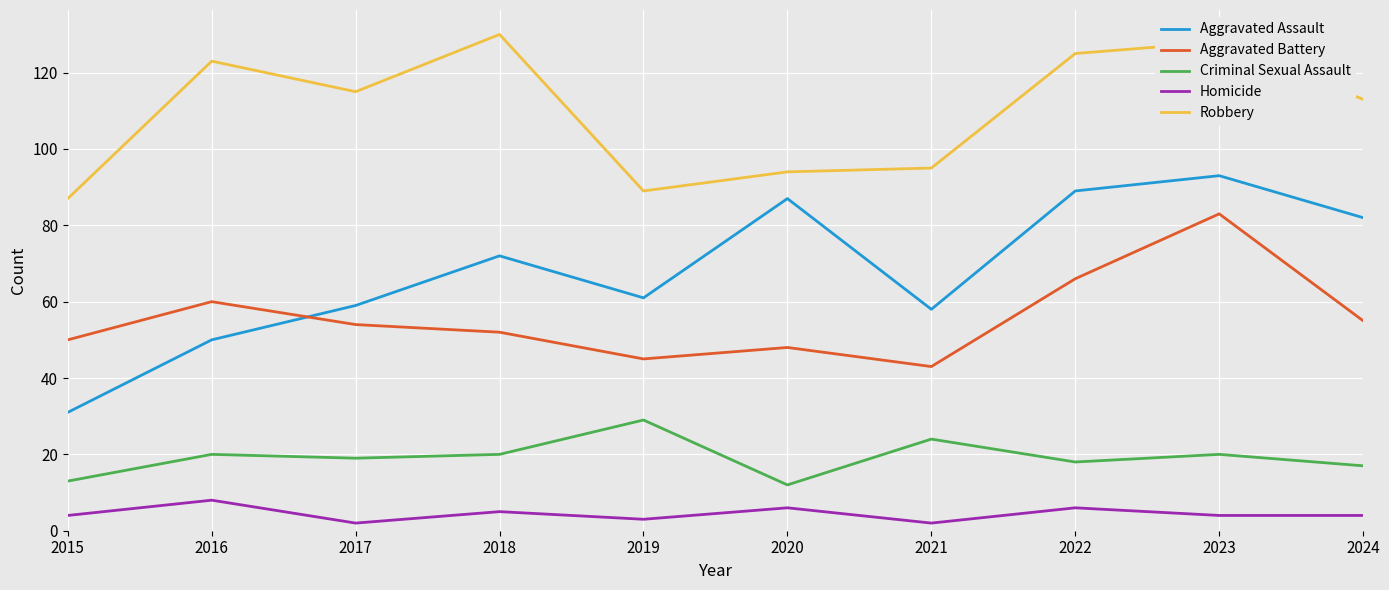

Is the value of Aggravated Battery at 2017 greater than the value of Criminal Sexual Assault at 2018?

Yes